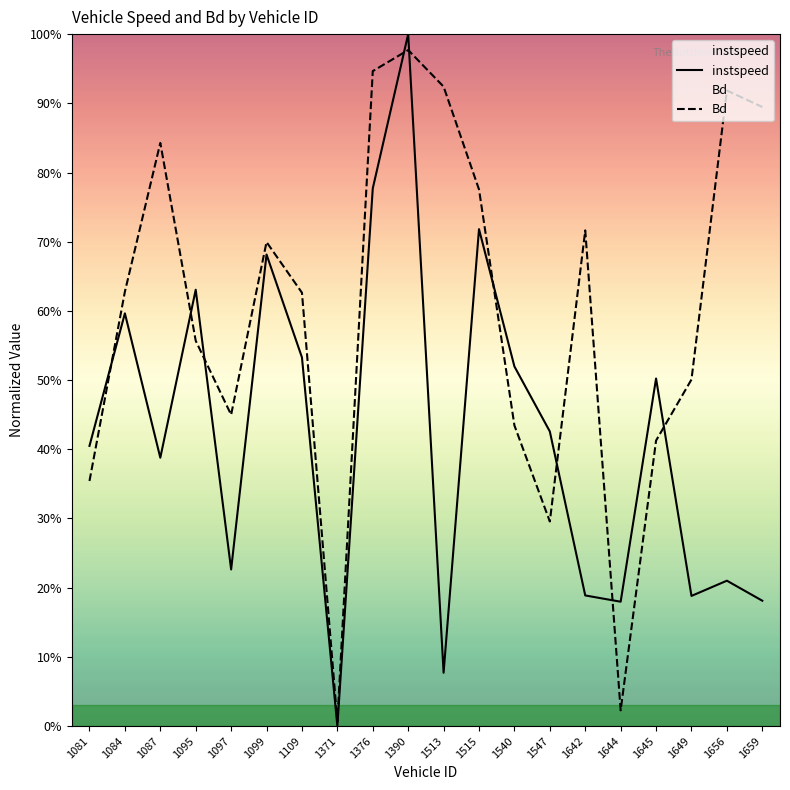

The value of instspeed at 1095 is 0.3. True or false?

False